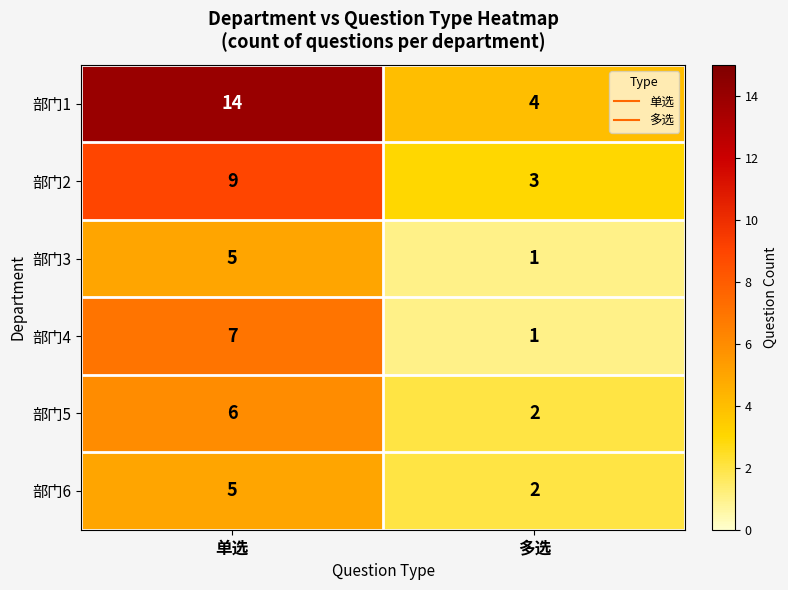

What is the sum of the 部门6 values at 多选 and 单选?

7